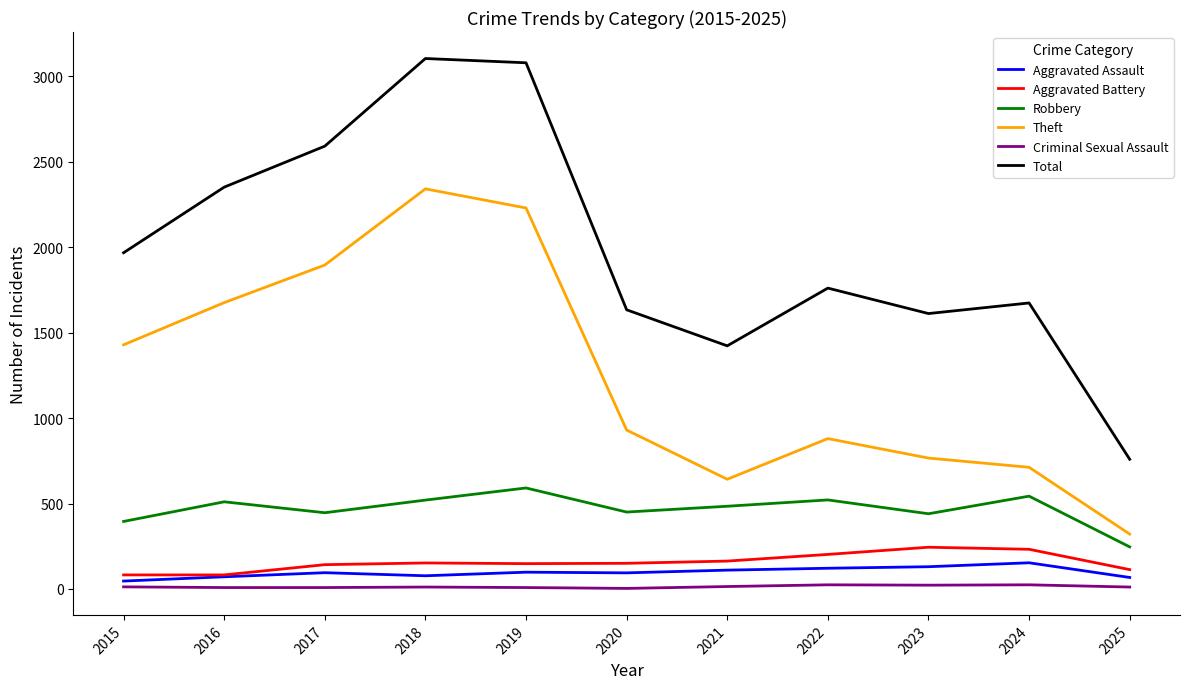

Which series has the largest total across all categories?

Total